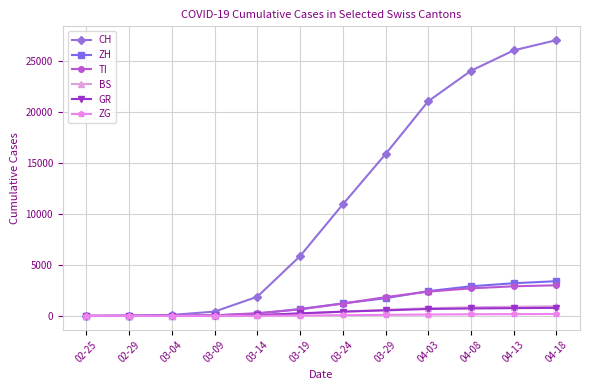

What is the label of the 12th point from the left?

04-18